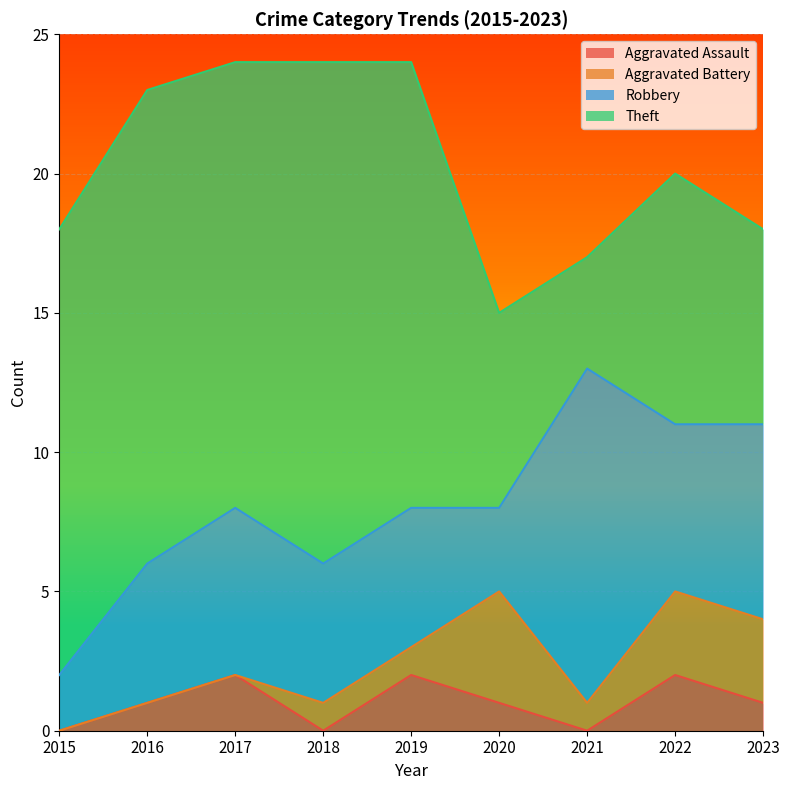

At how many categories does at least one series exceed 16?

2